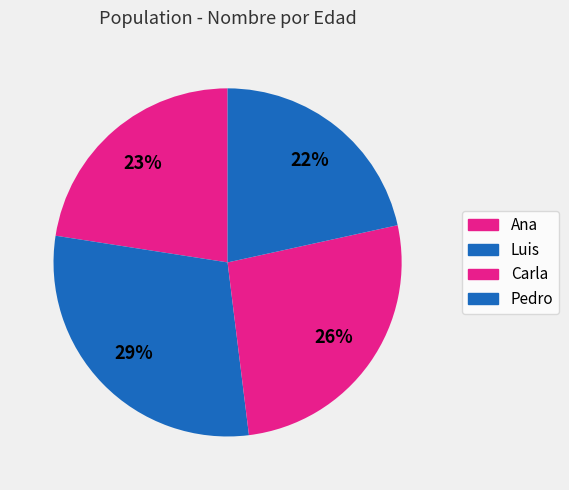

Do Pedro and Carla together represent more than half of the pie?

No